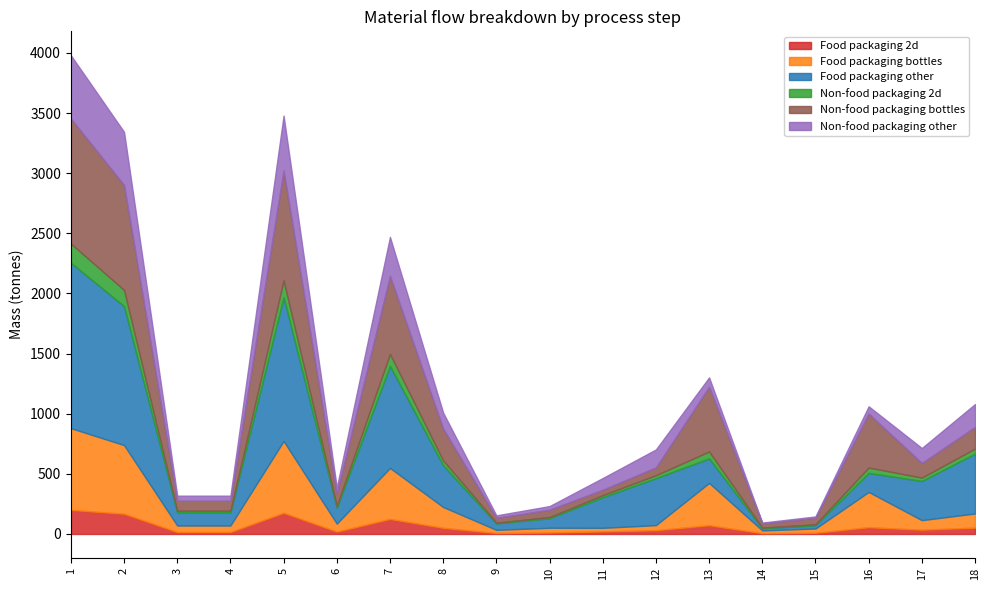

Reading left to right, extract all data points from this chart.

Food packaging 2d: 1=200.1	2=168.1	3=16.0	4=16.0	5=175.7	6=19.5	7=124.7	8=50.9	9=7.8	10=11.7	11=21.2	12=31.2	13=72.3	14=6.4	15=9.8	16=56.2	17=35.4	18=52.7
Food packaging bottles: 1=679.6	2=570.9	3=54.4	4=54.4	5=597.3	6=66.4	7=424.1	8=173.2	9=26.5	10=39.8	11=29.7	12=42.4	13=352.0	14=23.2	15=35.6	16=293.2	17=79.5	18=117.8
Food packaging other: 1=1375.2	2=1155.1	3=110.0	4=110.0	5=1194.6	6=132.7	7=848.2	8=346.4	9=53.1	10=79.6	11=254.5	12=390.2	13=203.6	14=17.9	15=27.5	16=158.2	17=325.5	18=497.3
Non-food packaging 2d: 1=160.1	2=134.5	3=12.8	4=12.8	5=140.5	6=15.6	7=99.8	8=40.8	9=6.2	10=9.4	11=17.0	12=24.9	13=57.9	14=5.1	15=7.8	16=45.0	17=28.3	18=42.1
Non-food packaging bottles: 1=1039.4	2=873.1	3=83.2	4=83.2	5=913.6	6=101.5	7=648.6	8=264.9	9=40.6	10=60.9	11=45.4	12=64.9	13=538.4	14=35.5	15=54.4	16=448.4	17=121.5	18=180.1
Non-food packaging other: 1=525.8	2=441.7	3=42.1	4=42.1	5=456.8	6=50.8	7=324.3	8=132.5	9=20.3	10=30.5	11=97.3	12=149.2	13=77.8	14=6.8	15=10.5	16=60.5	17=124.4	18=190.1